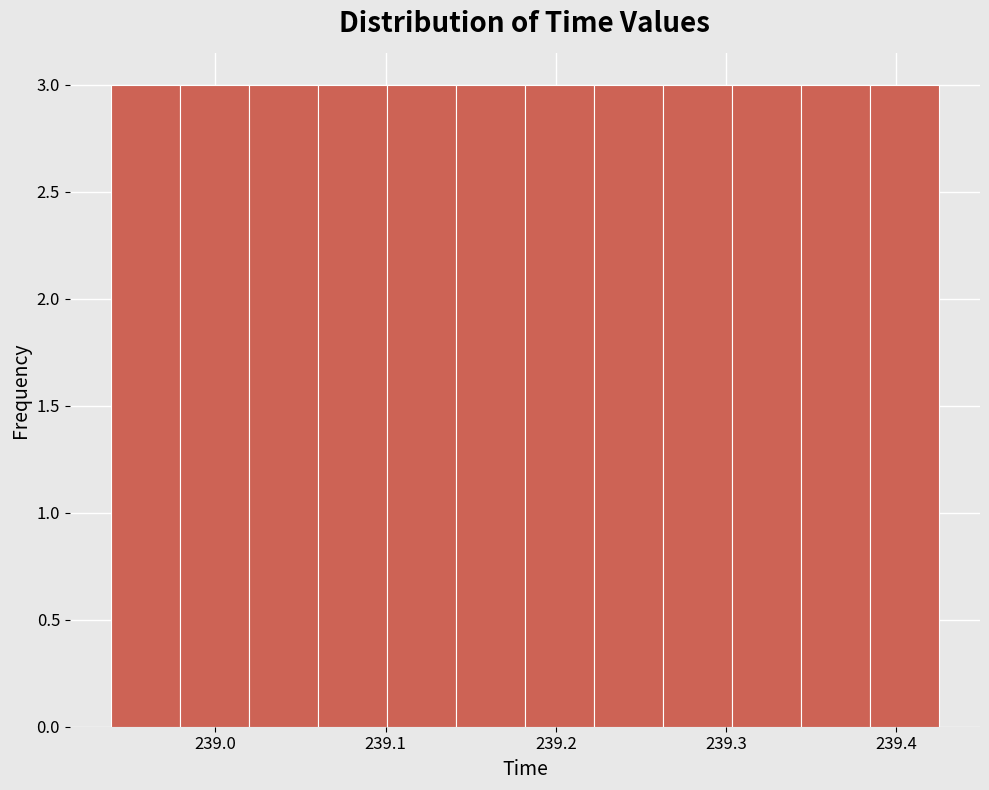

Reading left to right, list every bar in this chart as the range it spans on the x-axis followed by its height. Neither the bar edges nor the heights are printed on the chart, so give them approximately, as read against the axes.

238.94 to 238.98: 3
238.98 to 239.02: 3
239.02 to 239.06: 3
239.06 to 239.10: 3
239.10 to 239.14: 3
239.14 to 239.18: 3
239.18 to 239.22: 3
239.22 to 239.26: 3
239.26 to 239.30: 3
239.30 to 239.34: 3
239.34 to 239.38: 3
239.38 to 239.42: 3